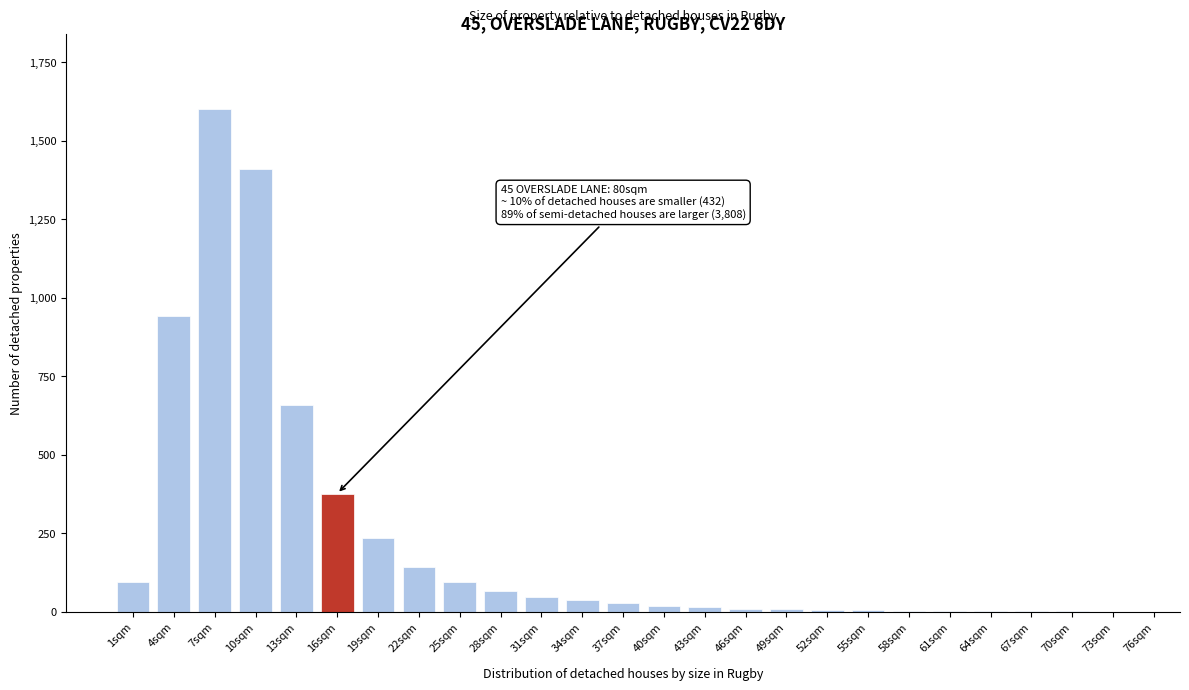

The value at 34sqm is 37. True or false?

True